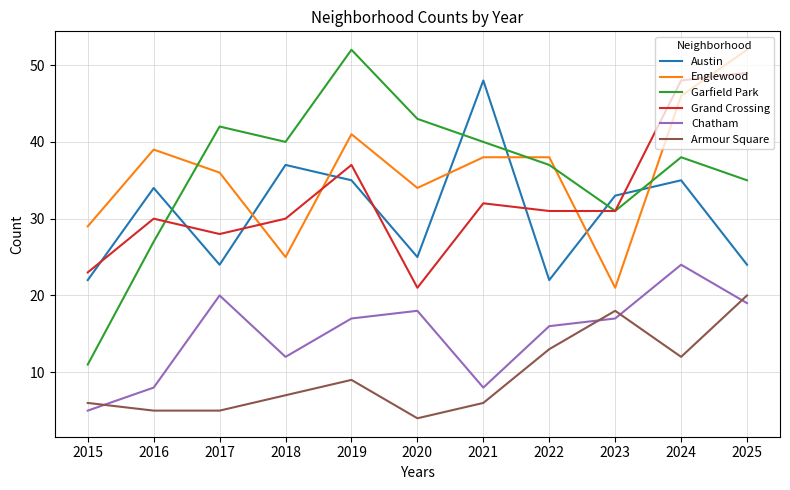

How many distinct data groups are displayed?

6